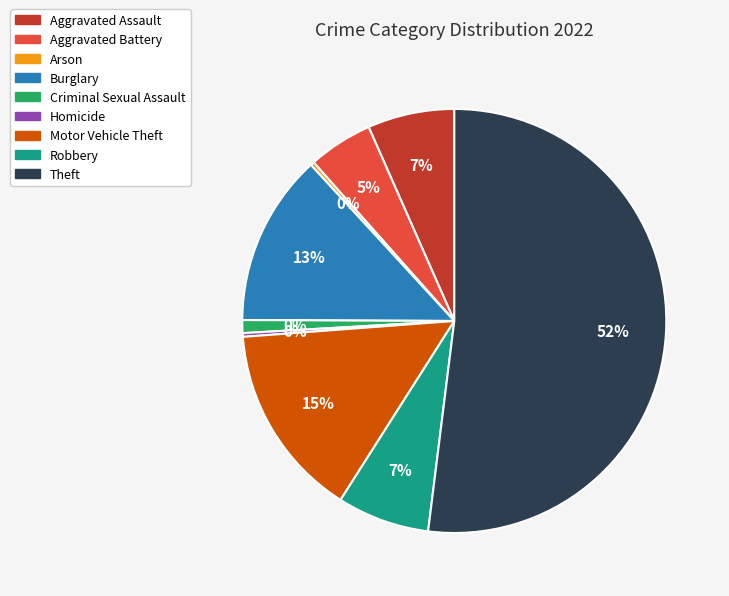

To the nearest percent, what is the average slice percentage?

11%